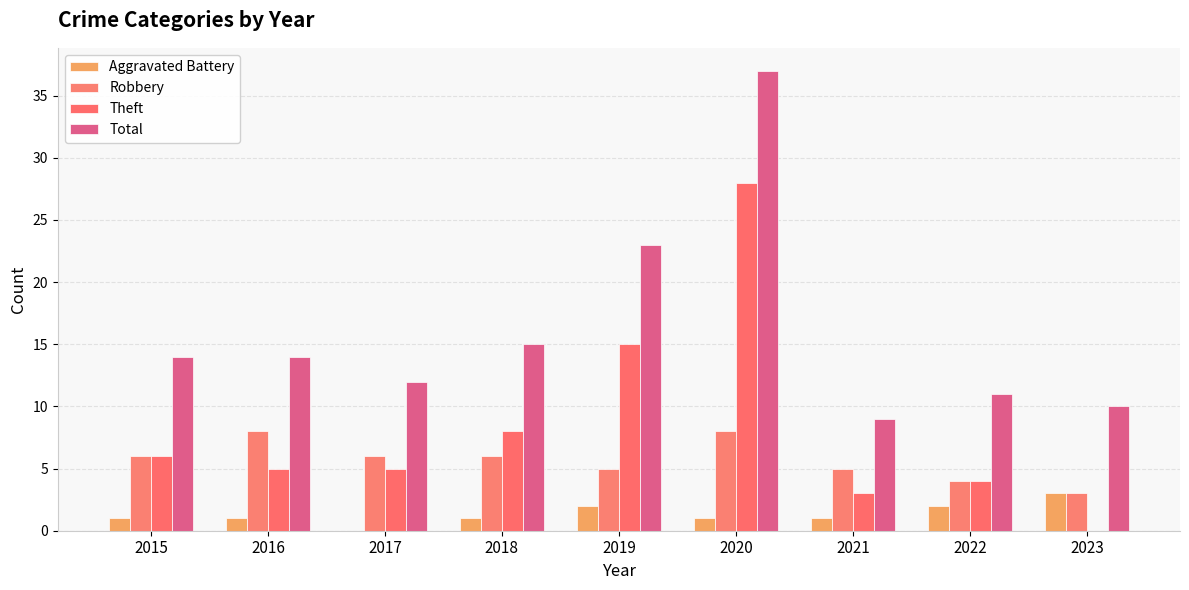

At how many categories does at least one series exceed 14?

3